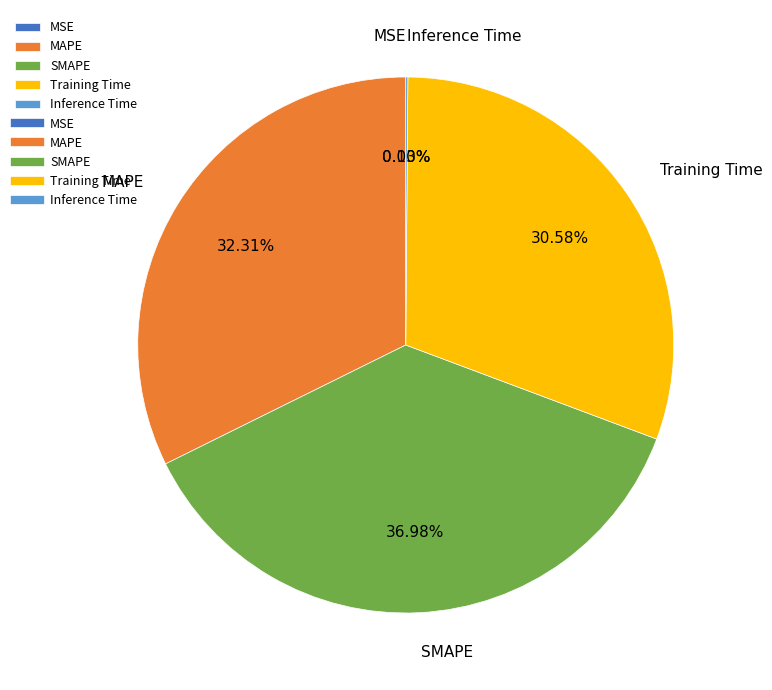

Between SMAPE and MAPE, which is larger?

SMAPE